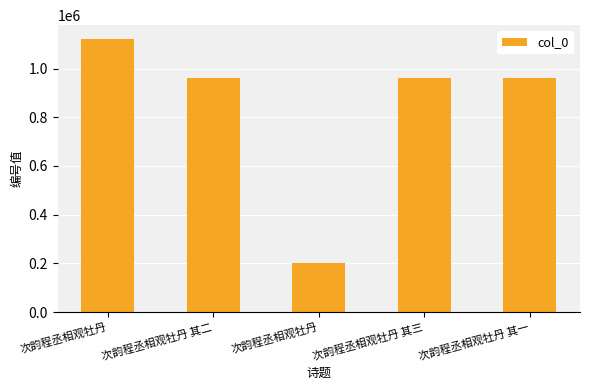

Reading left to right, what are all the values shown in this chart?

次韵程丞相观牡丹=1122155	次韵程丞相观牡丹 其二=959335	次韵程丞相观牡丹=201053	次韵程丞相观牡丹 其三=959337	次韵程丞相观牡丹 其一=959336